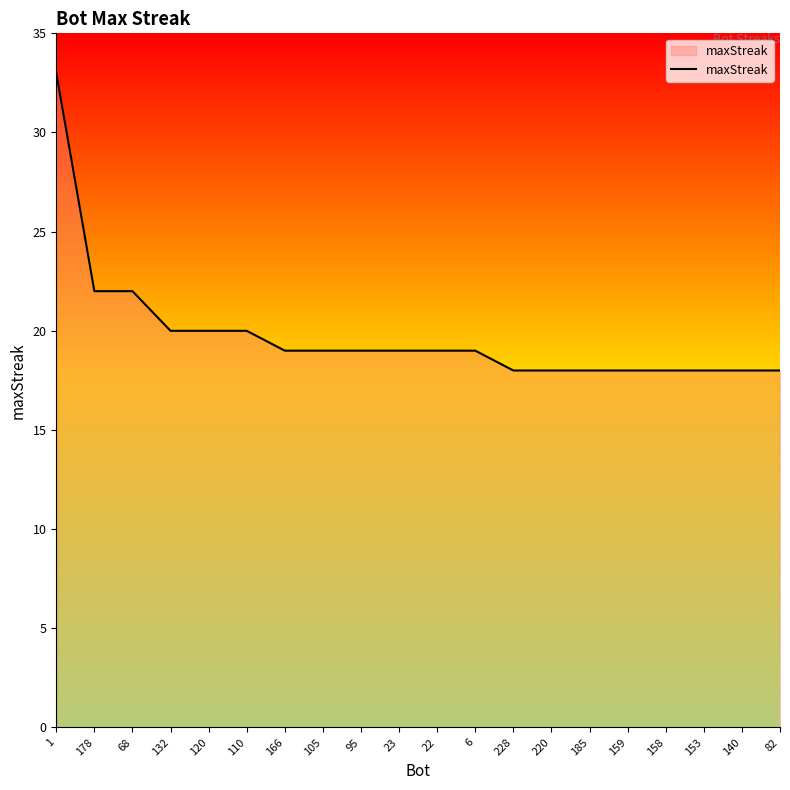

What is the greatest value displayed?

33